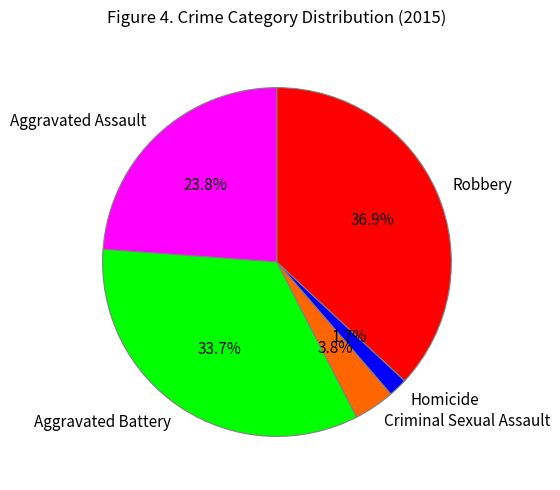

True or false: Robbery accounts for 50% of the total.

False